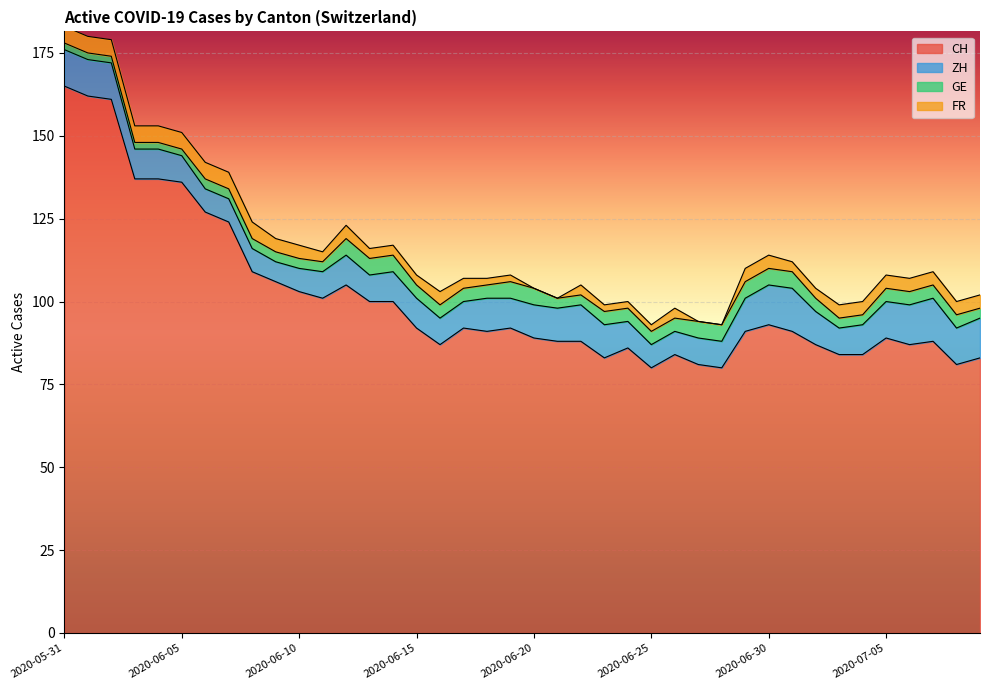

Reading left to right, transcribe all the data shown in this chart.

CH: 2020-05-31=165	2020-06-01=162	2020-06-02=161	2020-06-03=137	2020-06-04=137	2020-06-05=136	2020-06-06=127	2020-06-07=124	2020-06-08=109	2020-06-09=106	2020-06-10=103	2020-06-11=101	2020-06-12=105	2020-06-13=100	2020-06-14=100	2020-06-15=92	2020-06-16=87	2020-06-17=92	2020-06-18=91	2020-06-19=92	2020-06-20=89	2020-06-21=88	2020-06-22=88	2020-06-23=83	2020-06-24=86	2020-06-25=80	2020-06-26=84	2020-06-27=81	2020-06-28=80	2020-06-29=91	2020-06-30=93	2020-07-01=91	2020-07-02=87	2020-07-03=84	2020-07-04=84	2020-07-05=89	2020-07-06=87	2020-07-07=88	2020-07-08=81	2020-07-09=83
ZH: 2020-05-31=11	2020-06-01=11	2020-06-02=11	2020-06-03=9	2020-06-04=9	2020-06-05=8	2020-06-06=7	2020-06-07=7	2020-06-08=7	2020-06-09=6	2020-06-10=7	2020-06-11=8	2020-06-12=9	2020-06-13=8	2020-06-14=9	2020-06-15=9	2020-06-16=8	2020-06-17=8	2020-06-18=10	2020-06-19=9	2020-06-20=10	2020-06-21=10	2020-06-22=11	2020-06-23=10	2020-06-24=8	2020-06-25=7	2020-06-26=7	2020-06-27=8	2020-06-28=8	2020-06-29=10	2020-06-30=12	2020-07-01=13	2020-07-02=10	2020-07-03=8	2020-07-04=9	2020-07-05=11	2020-07-06=12	2020-07-07=13	2020-07-08=11	2020-07-09=12
GE: 2020-05-31=2	2020-06-01=2	2020-06-02=2	2020-06-03=2	2020-06-04=2	2020-06-05=2	2020-06-06=3	2020-06-07=3	2020-06-08=3	2020-06-09=3	2020-06-10=3	2020-06-11=3	2020-06-12=5	2020-06-13=5	2020-06-14=5	2020-06-15=4	2020-06-16=4	2020-06-17=4	2020-06-18=4	2020-06-19=5	2020-06-20=5	2020-06-21=3	2020-06-22=3	2020-06-23=4	2020-06-24=4	2020-06-25=4	2020-06-26=4	2020-06-27=5	2020-06-28=5	2020-06-29=5	2020-06-30=5	2020-07-01=5	2020-07-02=4	2020-07-03=3	2020-07-04=3	2020-07-05=4	2020-07-06=4	2020-07-07=4	2020-07-08=4	2020-07-09=3
FR: 2020-05-31=5	2020-06-01=5	2020-06-02=5	2020-06-03=5	2020-06-04=5	2020-06-05=5	2020-06-06=5	2020-06-07=5	2020-06-08=5	2020-06-09=4	2020-06-10=4	2020-06-11=3	2020-06-12=4	2020-06-13=3	2020-06-14=3	2020-06-15=3	2020-06-16=4	2020-06-17=3	2020-06-18=2	2020-06-19=2	2020-06-20=0	2020-06-21=0	2020-06-22=3	2020-06-23=2	2020-06-24=2	2020-06-25=2	2020-06-26=3	2020-06-27=0	2020-06-28=0	2020-06-29=4	2020-06-30=4	2020-07-01=3	2020-07-02=3	2020-07-03=4	2020-07-04=4	2020-07-05=4	2020-07-06=4	2020-07-07=4	2020-07-08=4	2020-07-09=4